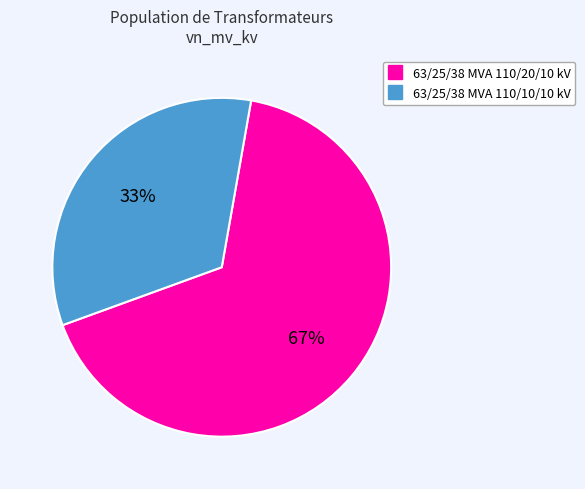

Count the number of slices in the pie.

2